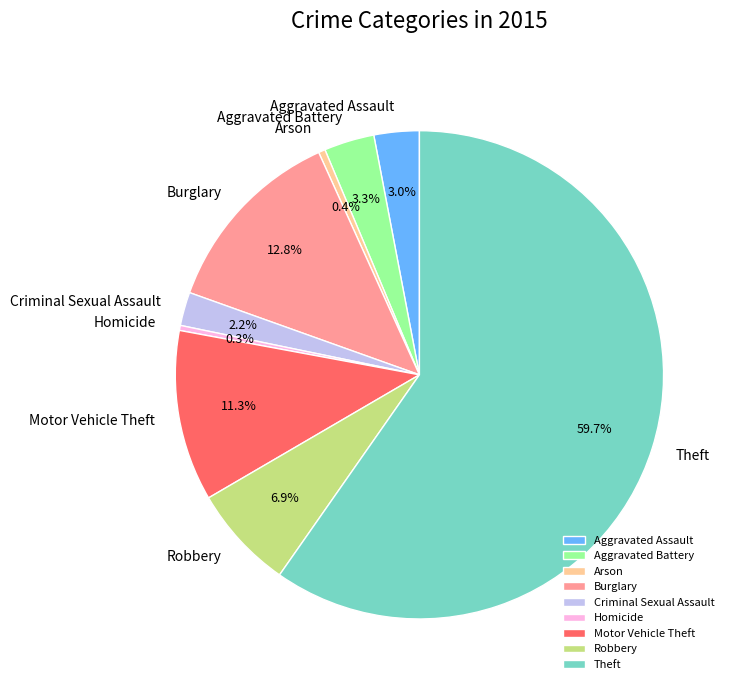

Which has a higher value, Homicide or Burglary?

Burglary